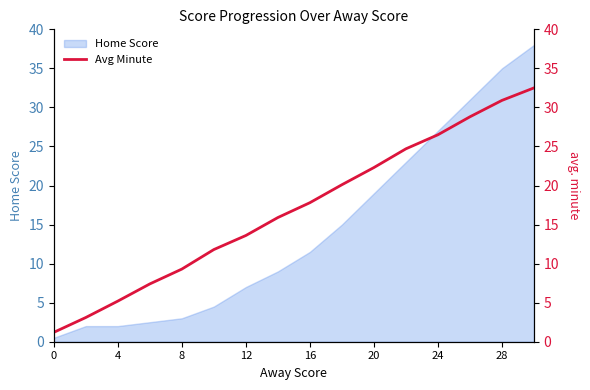

What is the maximum value for Home Score?

38.0